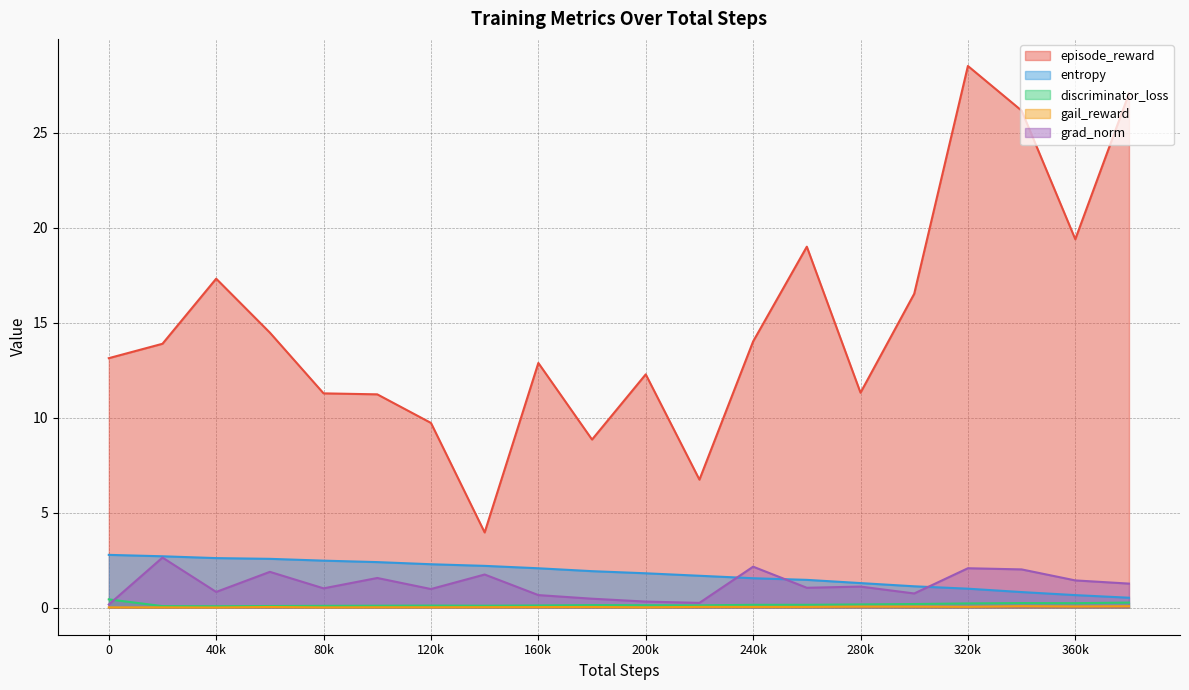

How many categories are shown in the chart?

20